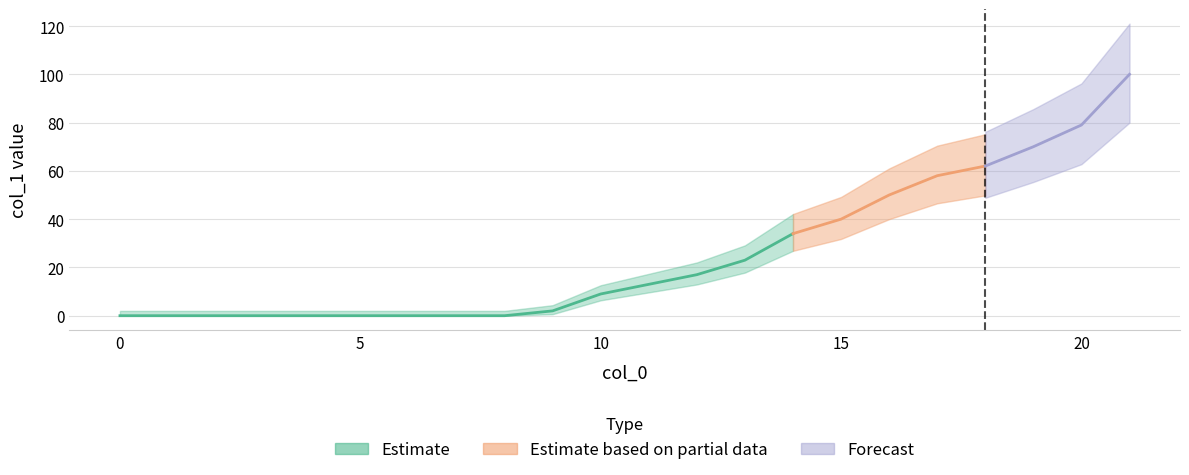

Between 11 and 10, which is larger?

11